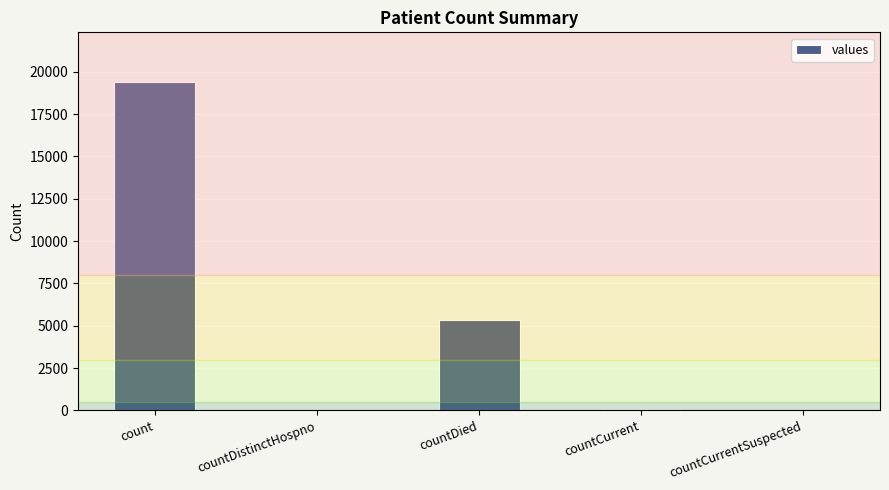

Which category has the highest value across all series?

count